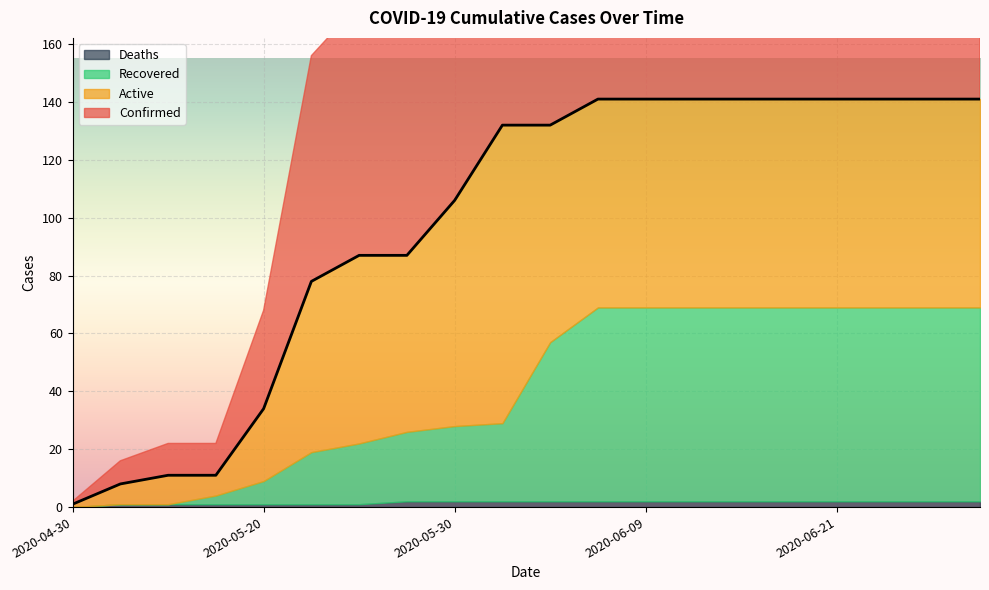

Reading left to right, extract all data points from this chart.

confirmed: 1	8	11	11	34	78	87	87	106	132	132	141	141	141	141	141	141	141	141	141
recovered: 0	0	0	3	8	18	21	24	26	27	55	67	67	67	67	67	67	67	67	67
active: 1	7	10	7	25	59	65	61	78	103	75	72	72	72	72	72	72	72	72	72
deaths: 0	1	1	1	1	1	1	2	2	2	2	2	2	2	2	2	2	2	2	2